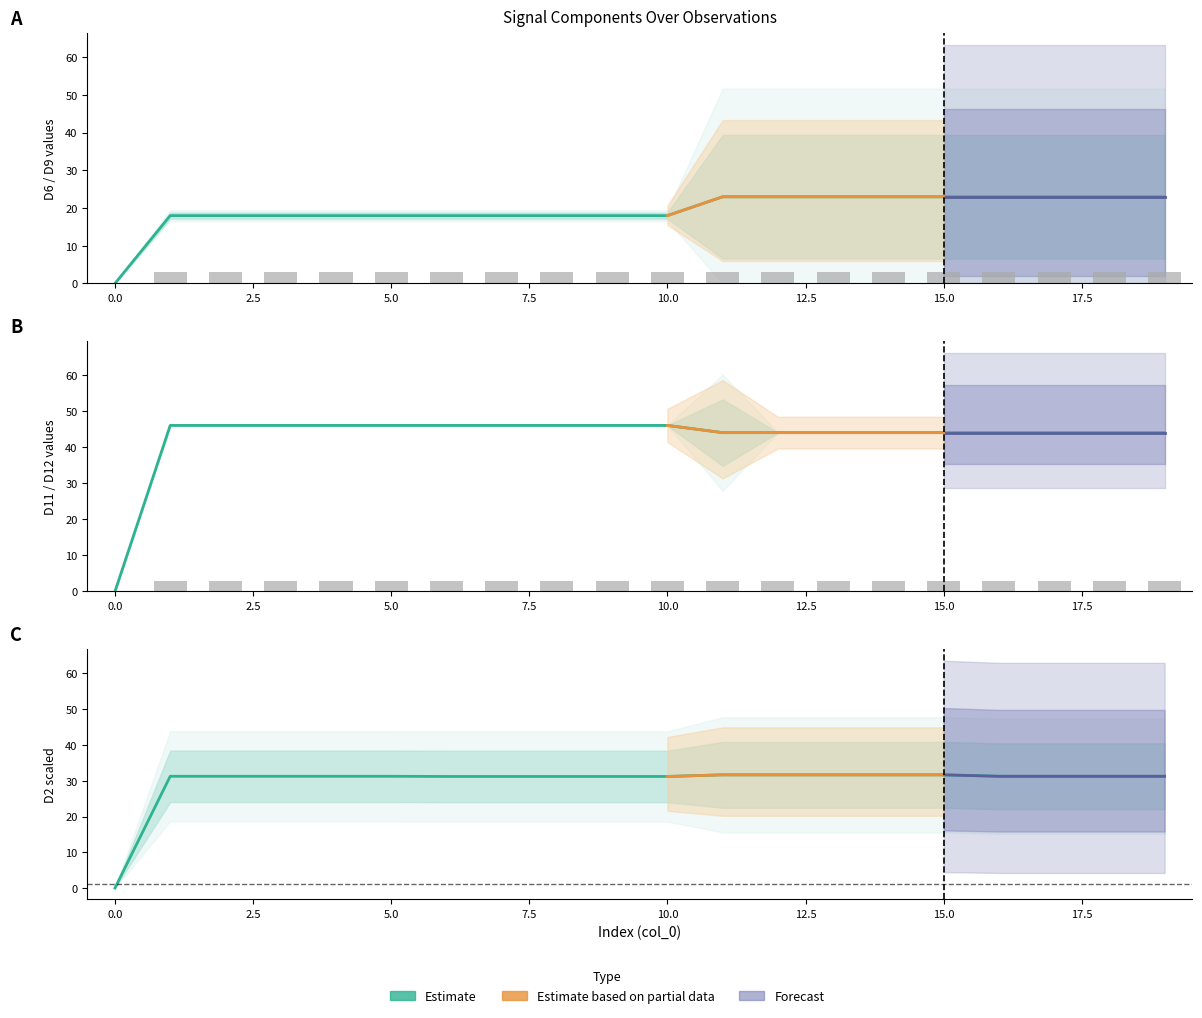

What is the sum of the D7 values at 12 and 9?

6.0